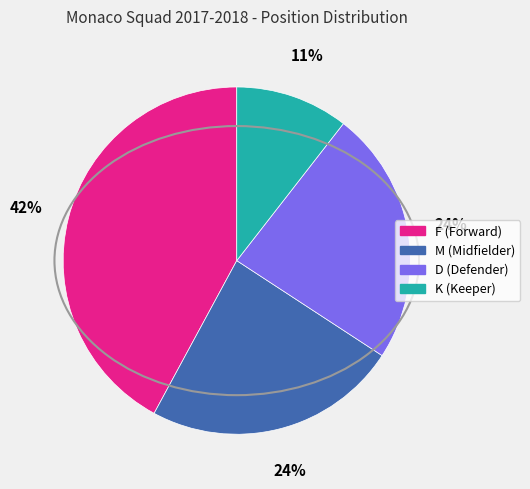

How many segments does this pie chart have?

4